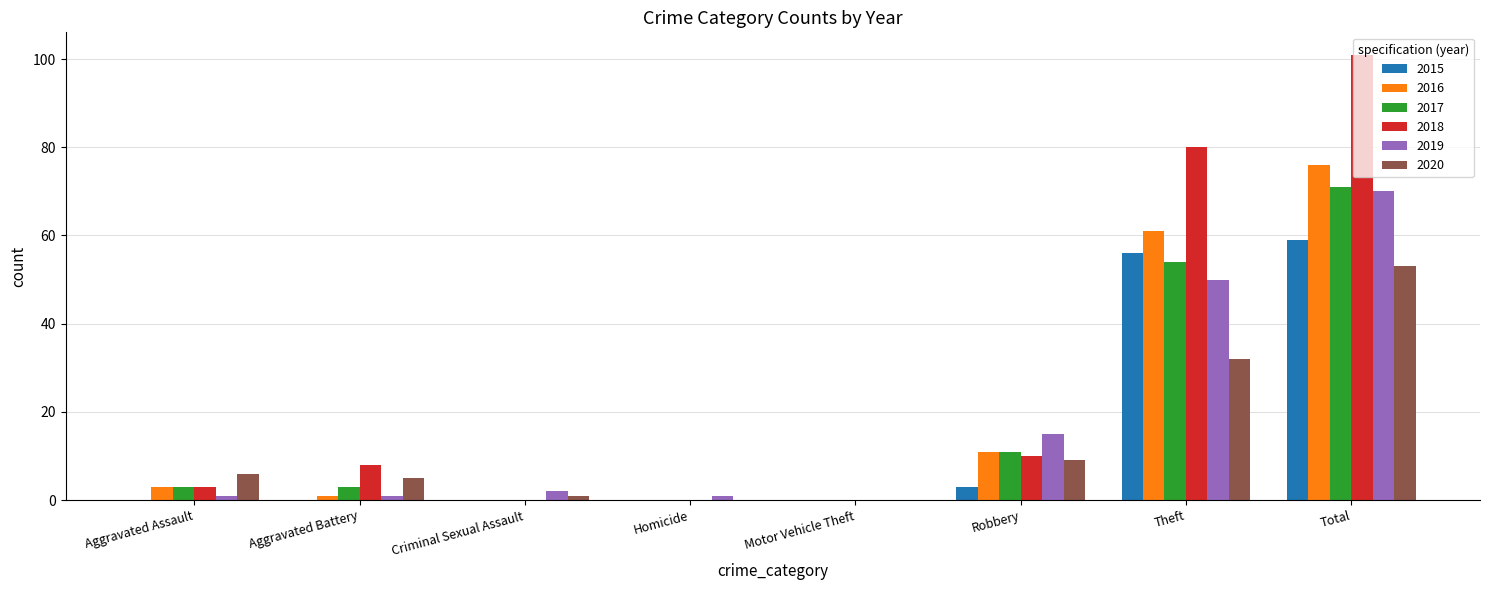

Reading left to right, list all the values displayed in this chart.

2015: Aggravated Assault=0	Aggravated Battery=0	Criminal Sexual Assault=0	Homicide=0	Motor Vehicle Theft=0	Robbery=3	Theft=56	Total=59
2016: Aggravated Assault=3	Aggravated Battery=1	Criminal Sexual Assault=0	Homicide=0	Motor Vehicle Theft=0	Robbery=11	Theft=61	Total=76
2017: Aggravated Assault=3	Aggravated Battery=3	Criminal Sexual Assault=0	Homicide=0	Motor Vehicle Theft=0	Robbery=11	Theft=54	Total=71
2018: Aggravated Assault=3	Aggravated Battery=8	Criminal Sexual Assault=0	Homicide=0	Motor Vehicle Theft=0	Robbery=10	Theft=80	Total=101
2019: Aggravated Assault=1	Aggravated Battery=1	Criminal Sexual Assault=2	Homicide=1	Motor Vehicle Theft=0	Robbery=15	Theft=50	Total=70
2020: Aggravated Assault=6	Aggravated Battery=5	Criminal Sexual Assault=1	Homicide=0	Motor Vehicle Theft=0	Robbery=9	Theft=32	Total=53